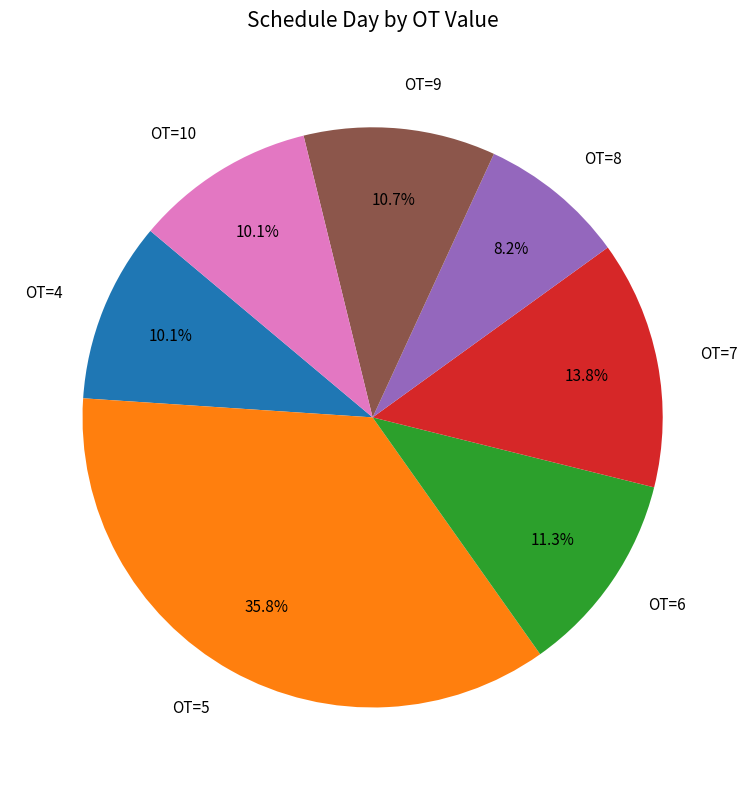

Is there a majority slice in this chart?

No